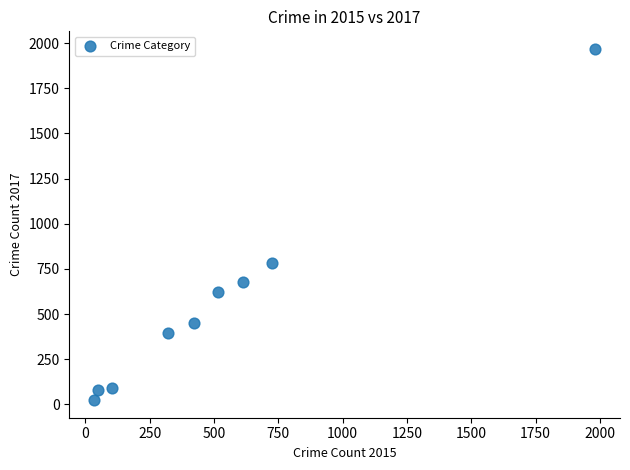

What is the average Y value?

566